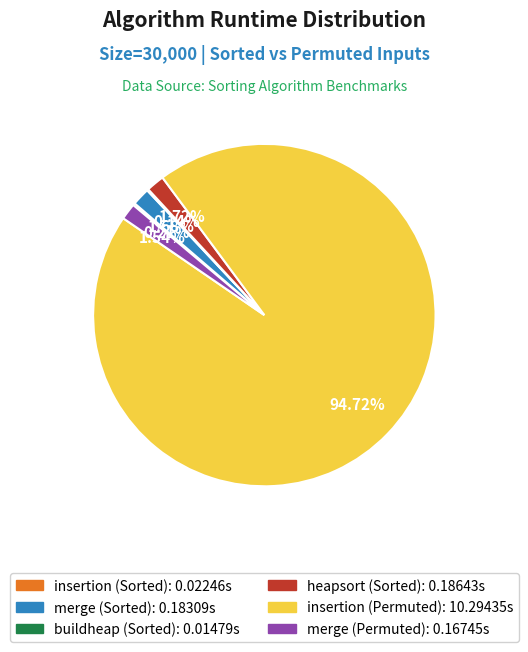

Which slice represents more than half of the pie?

insertion (Permuted)